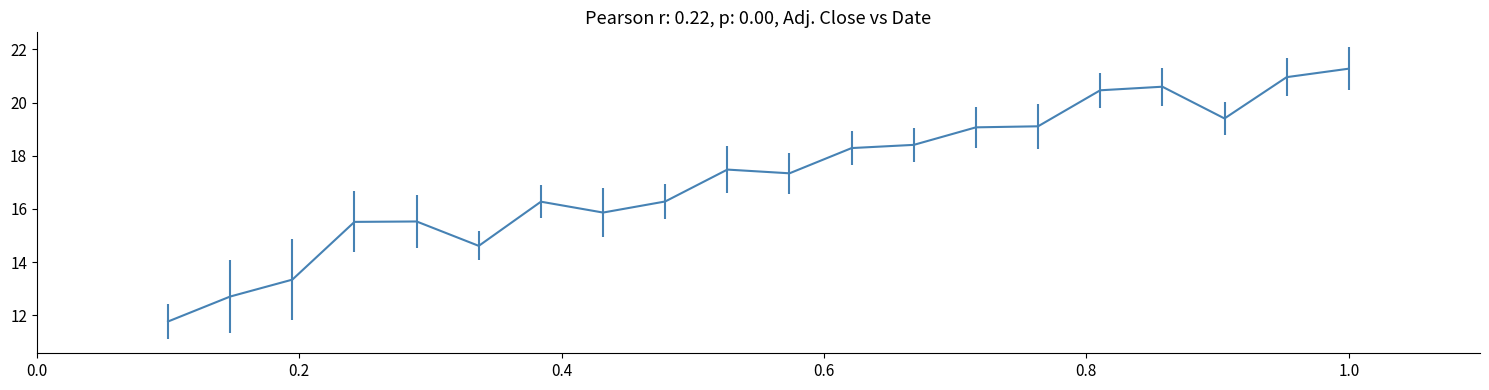

What is the difference between the maximum and second lowest values?

8.6